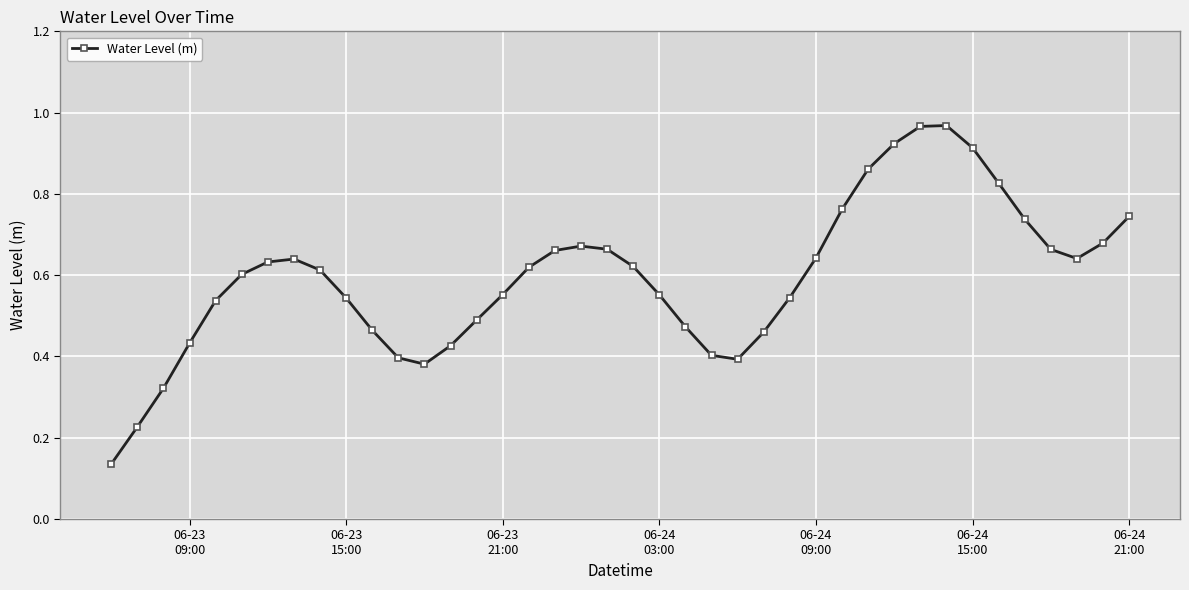

True or false: there are more than 1 points higher than both neighbors.

True